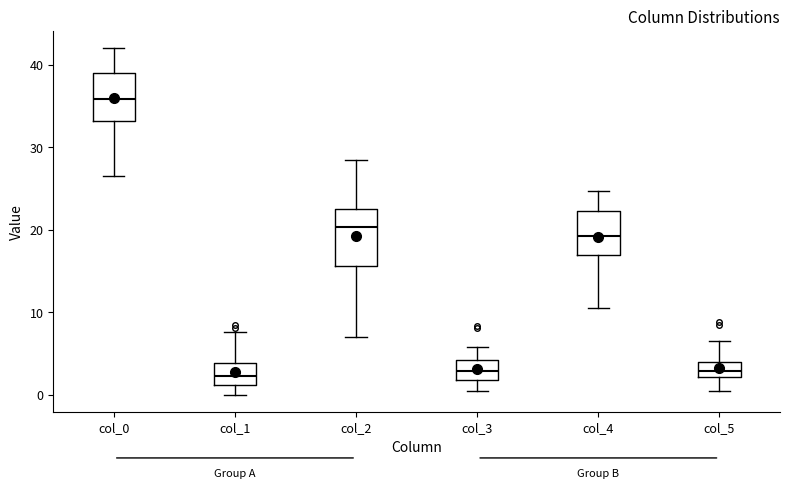

Where is the lower edge of the box for col_5 on the y-axis? The values are not printed on the chart, so give them approximately, as read against the axis.

2